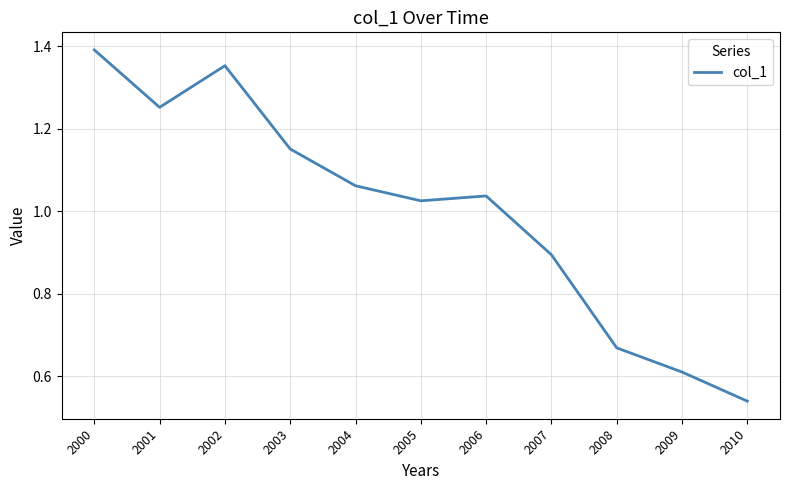

What is the difference between the maximum and minimum values?

0.9